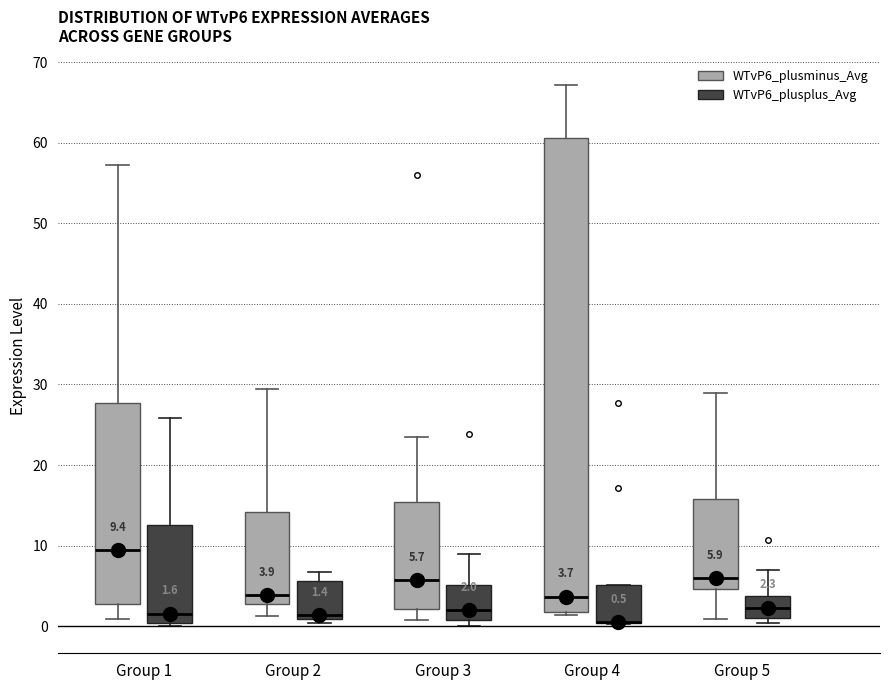

Comparing the boxes themselves (not the whiskers), which one is the tallest?

Group 4 (WTvP6_plusminus_Avg)